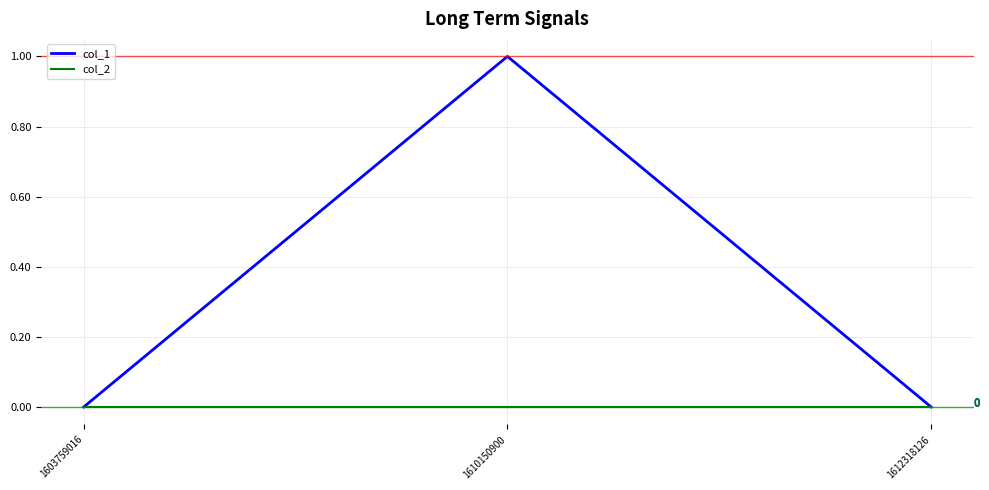

What are all the series names shown in the legend?

col_1, col_2